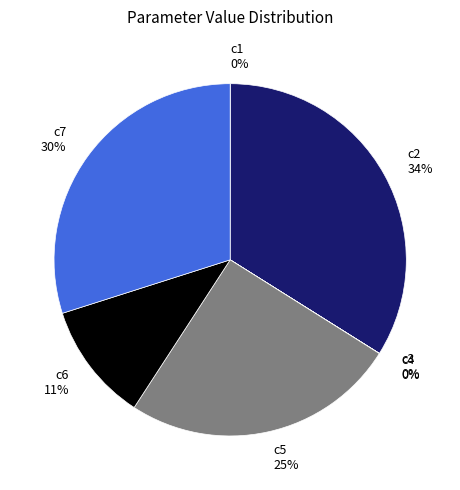

Which has a higher value, c6 or c7?

c7